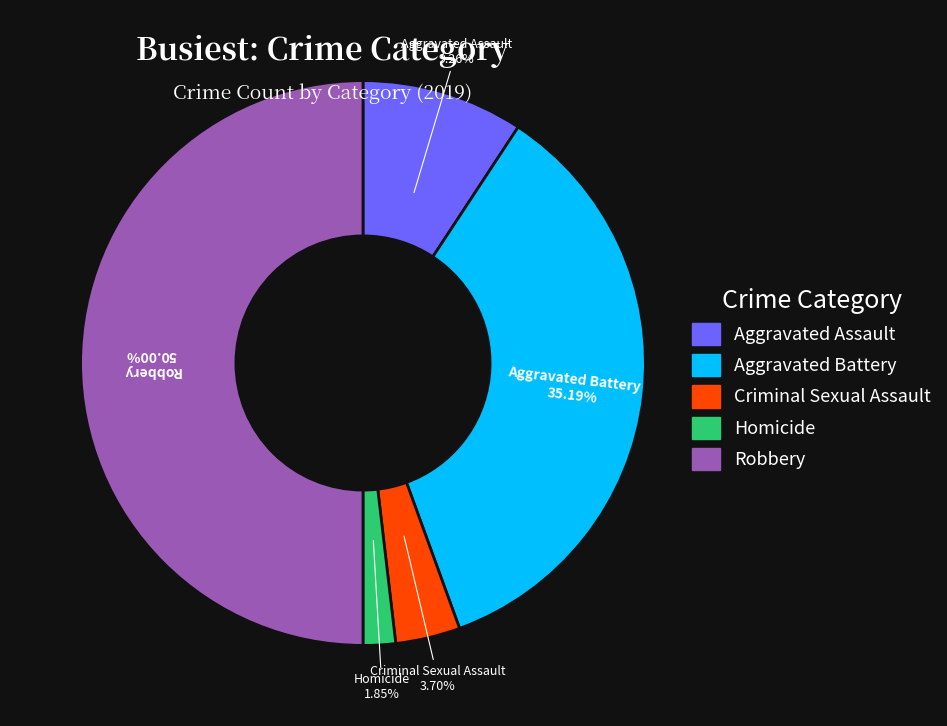

Rank the categories by value from lowest to highest.

Homicide, Criminal Sexual Assault, Aggravated Assault, Aggravated Battery, Robbery